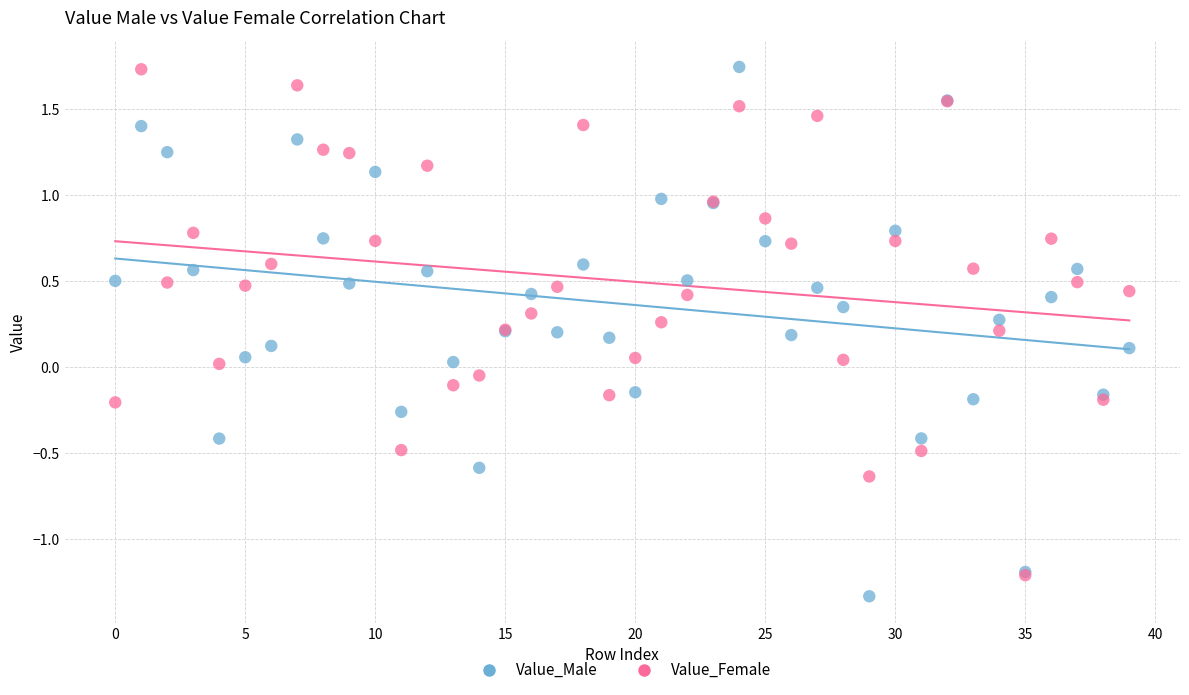

Which series has the largest Y range (max minus min)?

Value_Male